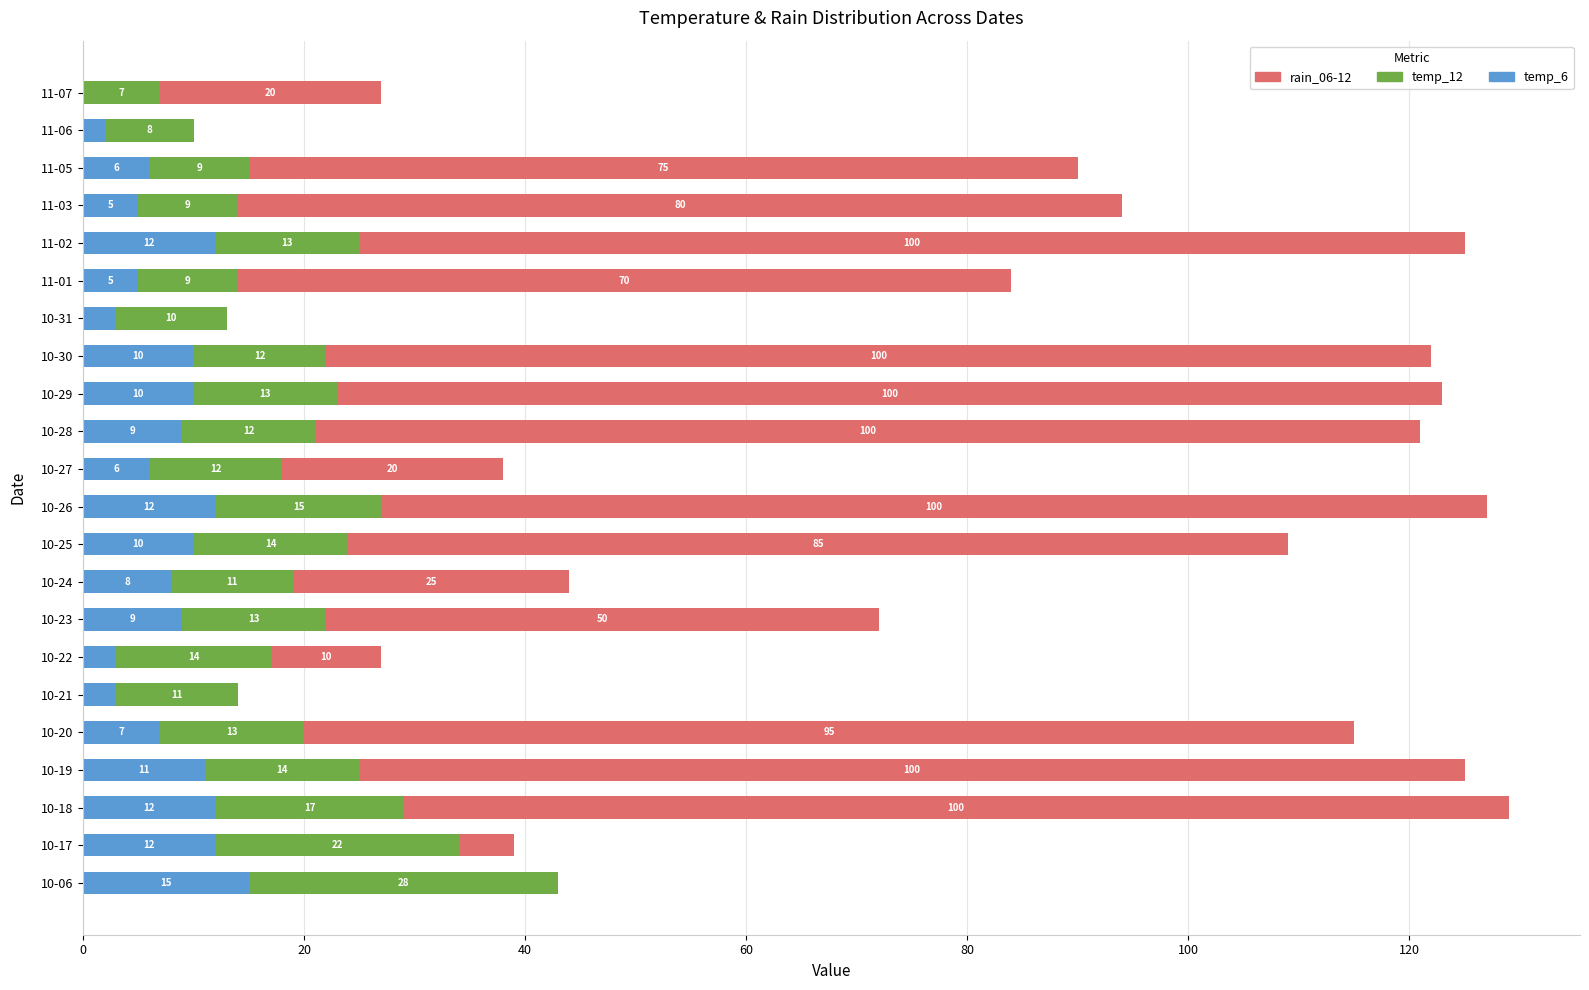

At which category is the sum across all series the highest?

10-18